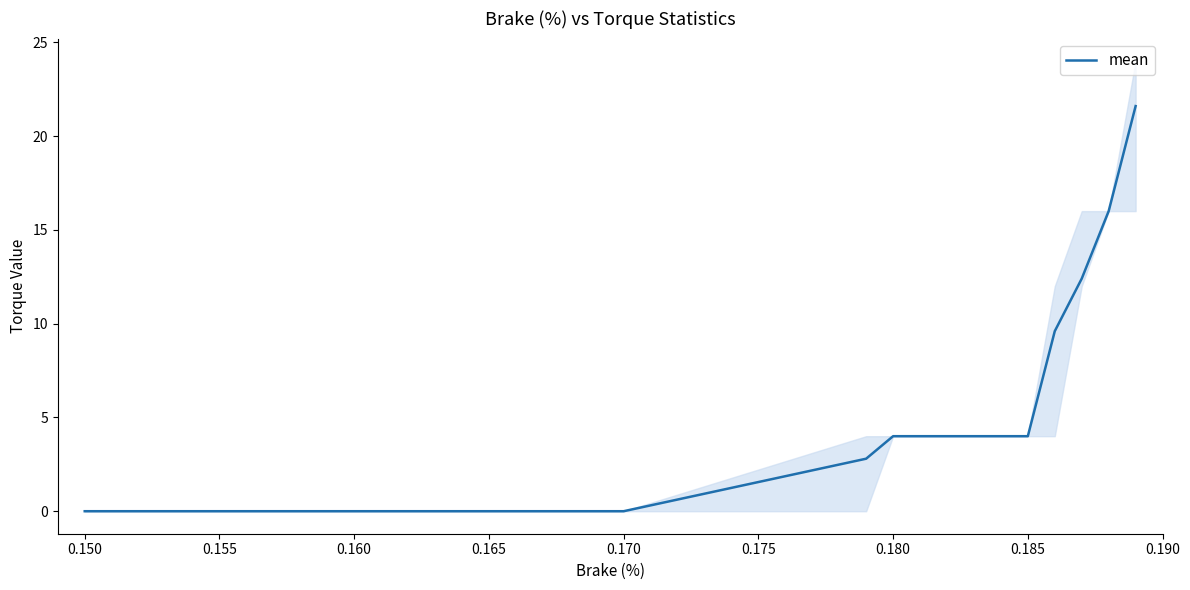

True or false: the data shows 16.5 at 10.

False